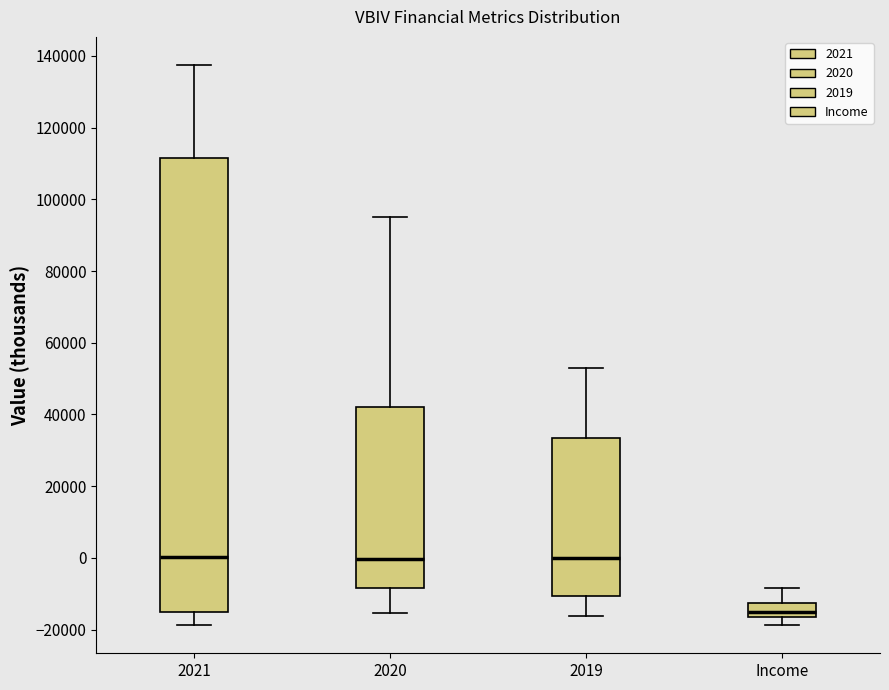

Reading left to right, read every box against the y-axis: the position of its median line, the range the box covers, and the ends of its whiskers. The values are not printed on the chart, so give them approximately, as read against the axis.

2021: median 0, box -16000 to 112000, whiskers -18000 to 138000
2020: median 0, box -8000 to 42000, whiskers -16000 to 96000
2019: median 0, box -10000 to 34000, whiskers -16000 to 54000
Income: median -14000, box -16000 to -12000, whiskers -18000 to -8000